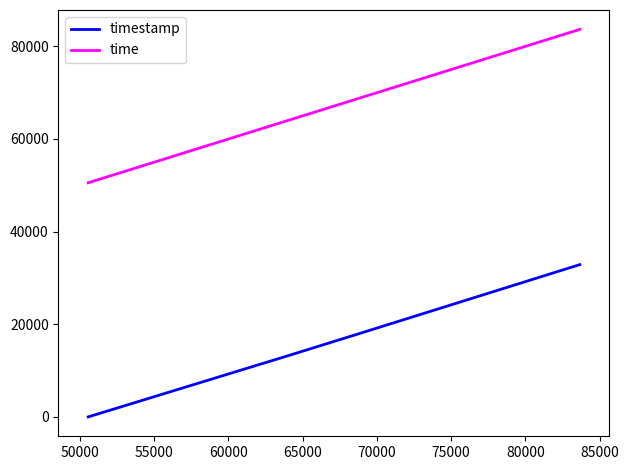

True or false: timestamp and time intersect in this chart.

False